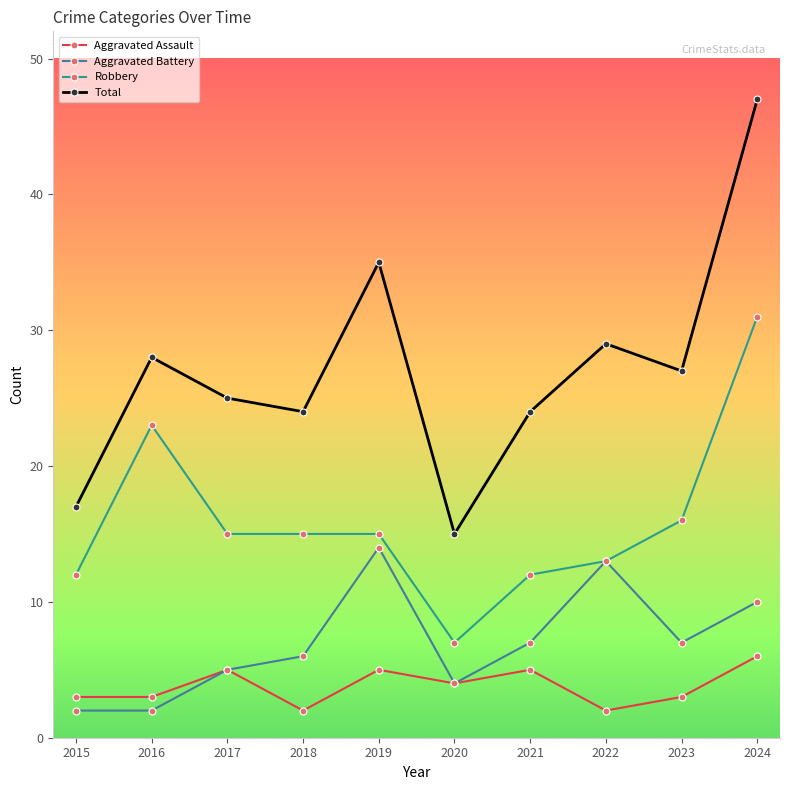

In Total, how many points are lower than both neighbors (excluding endpoints)?

3